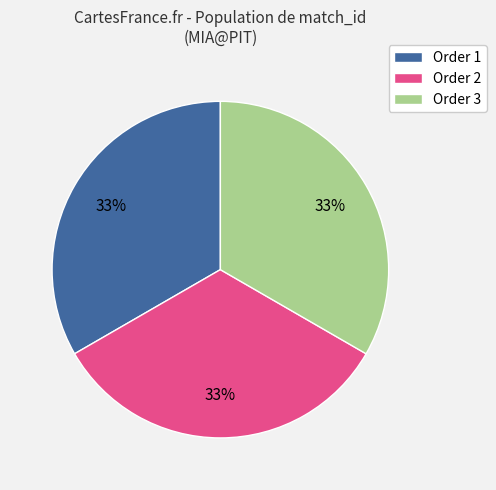

Is there a majority slice in this chart?

No